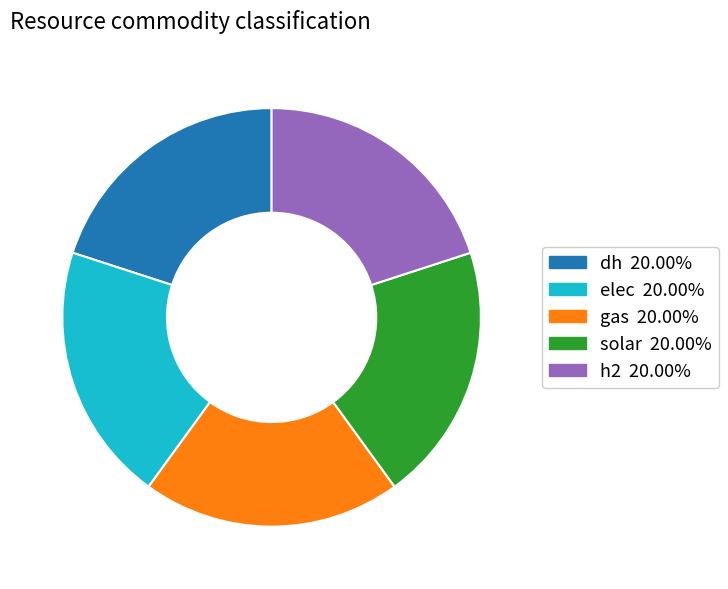

Count the number of slices in the pie.

5